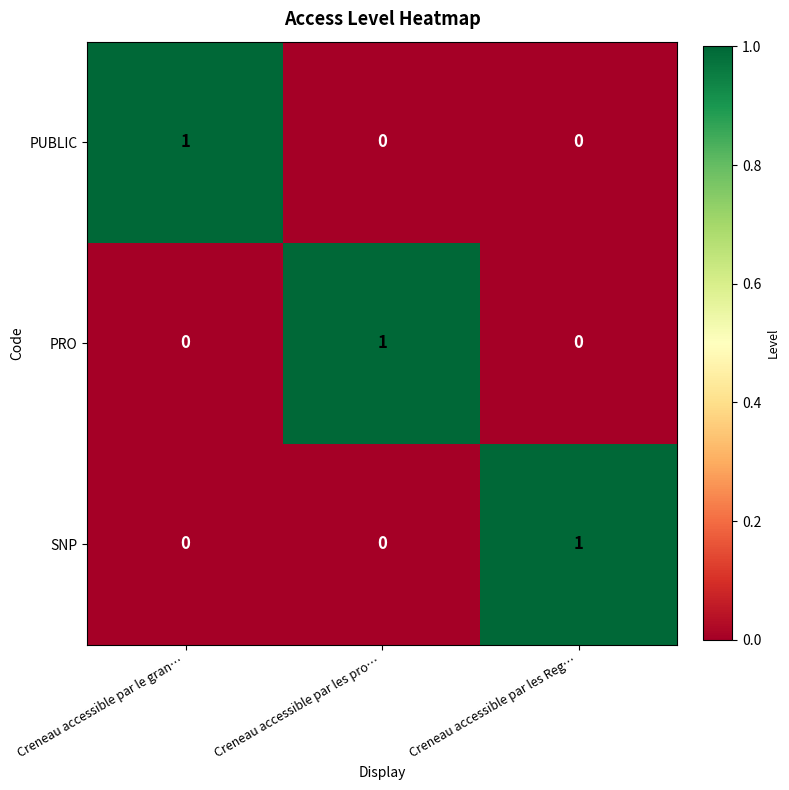

Is it true that PRO equals 0 at Creneau accessible par les Reg…?

True